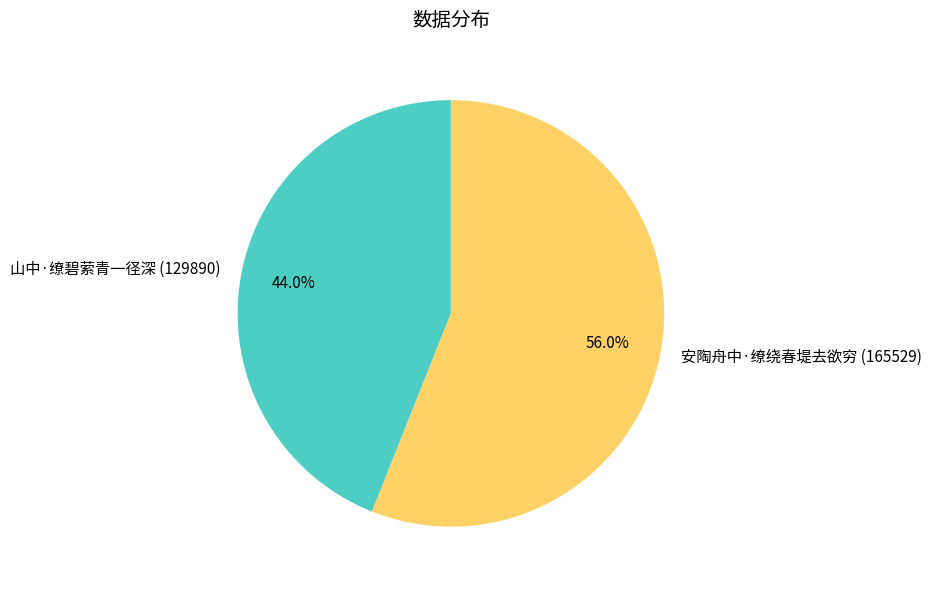

What percentage is the 山中·缭碧萦青一径深 slice, to the nearest percent?

44%